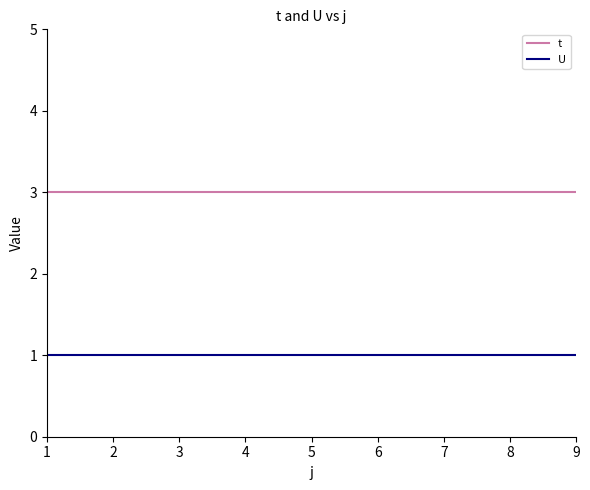

True or false: U and t intersect in this chart.

False